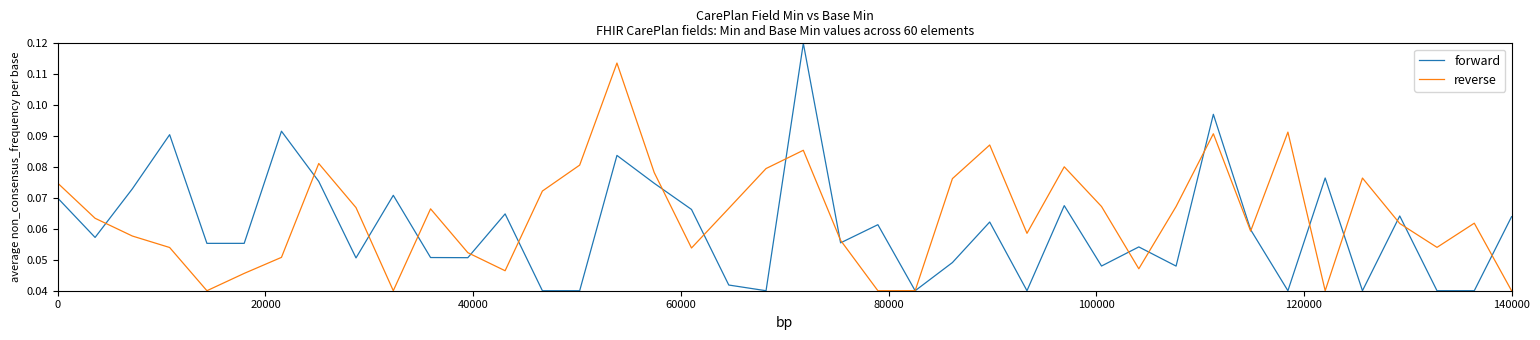

List the series in order of their overall mean, highest first.

reverse, forward